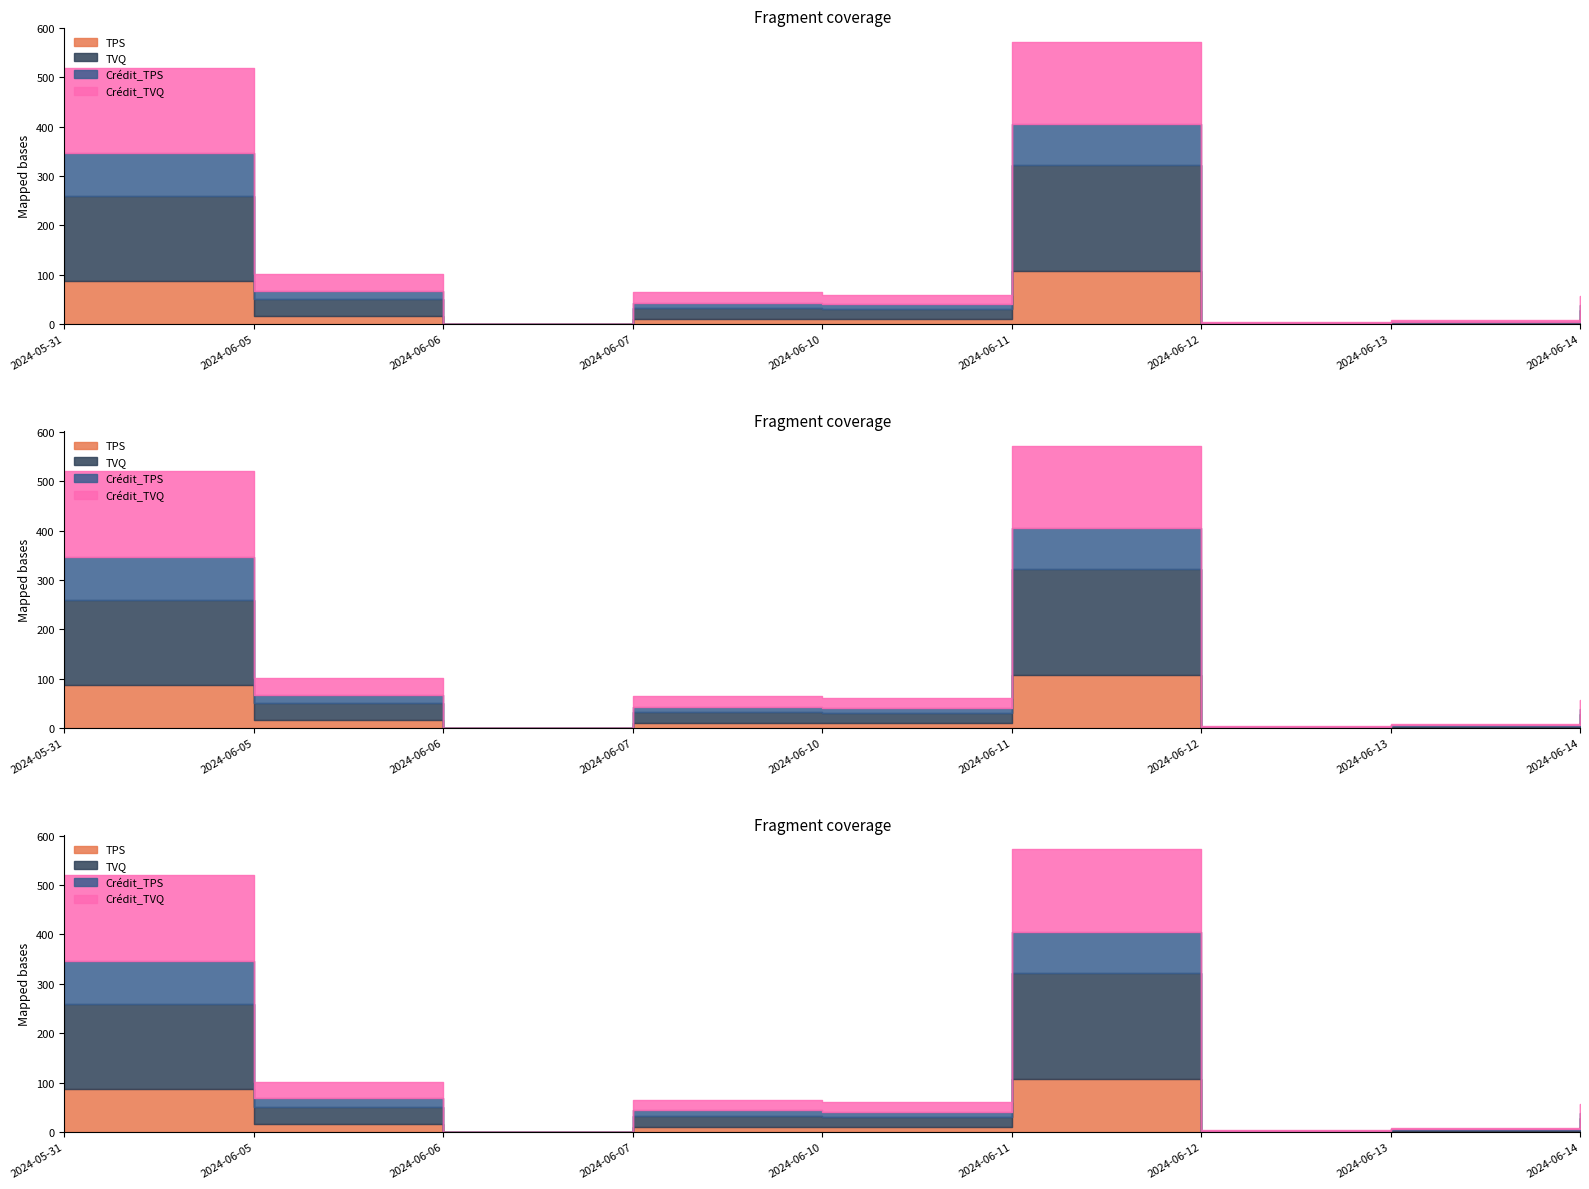

At which label is TPS closest to 53?

2024-05-31